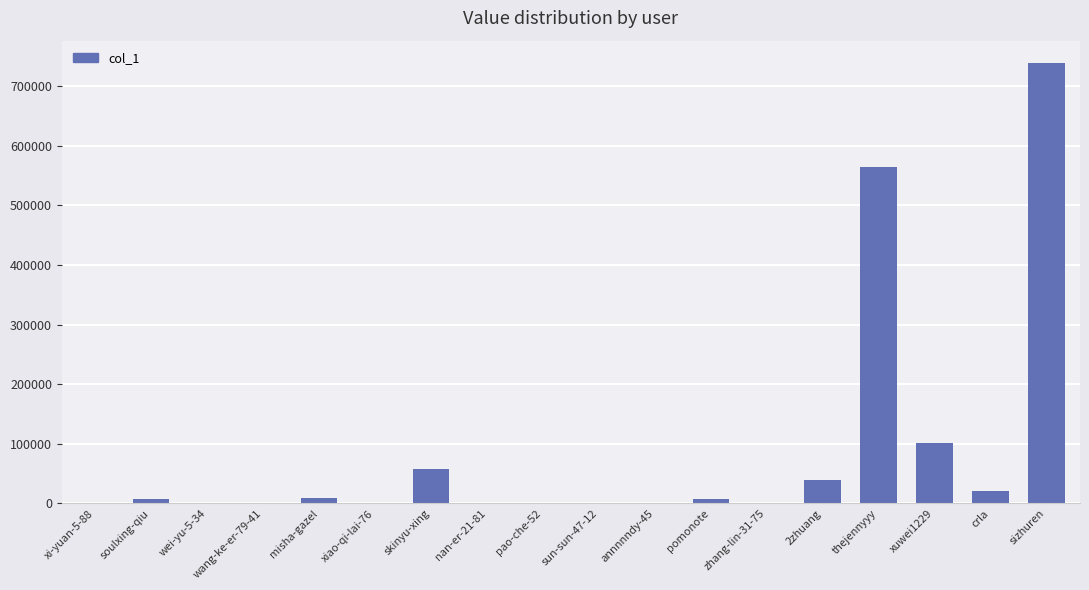

Which label corresponds to the largest value in the chart?

sizhuren